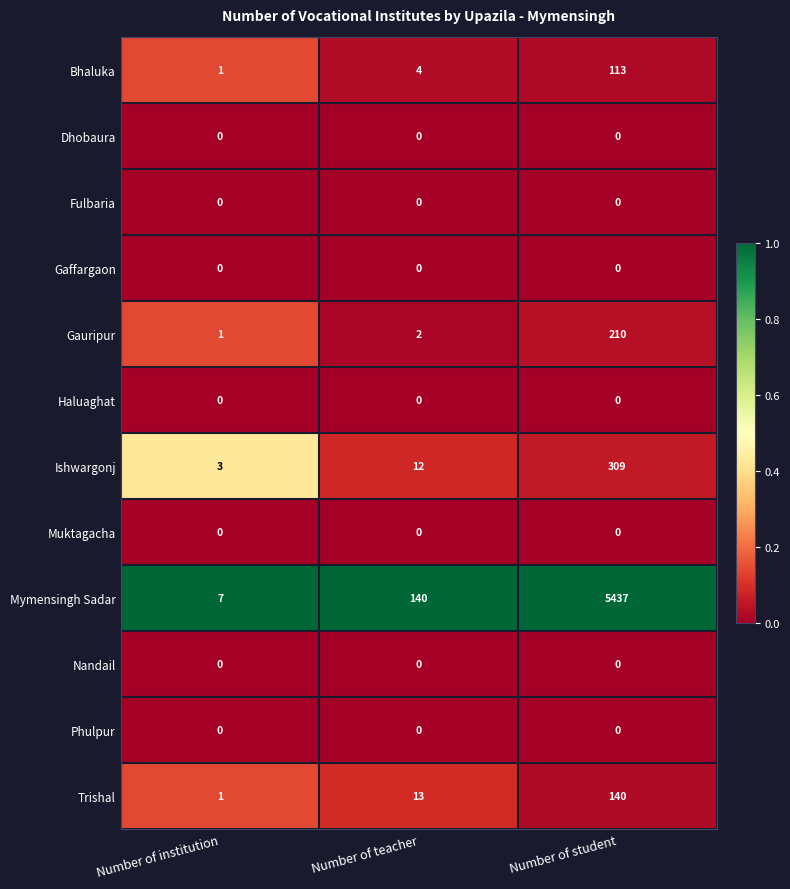

At which category is the sum across all series the highest?

Number of student